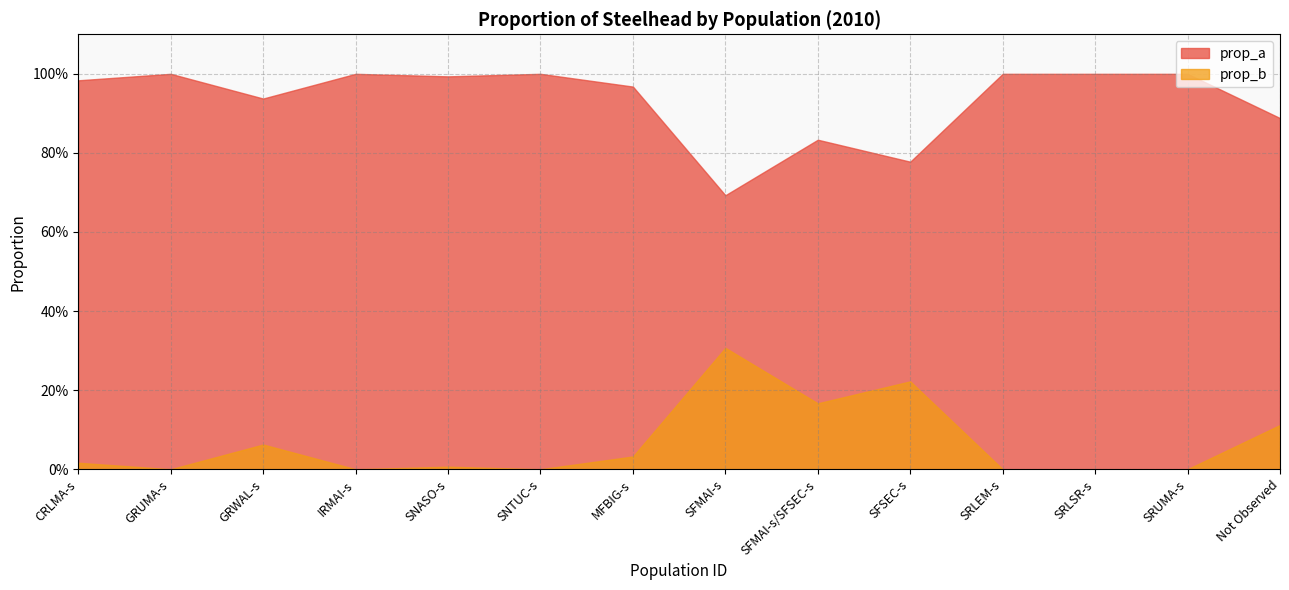

What is the difference between the highest and lowest values at SFSEC-s?

0.6